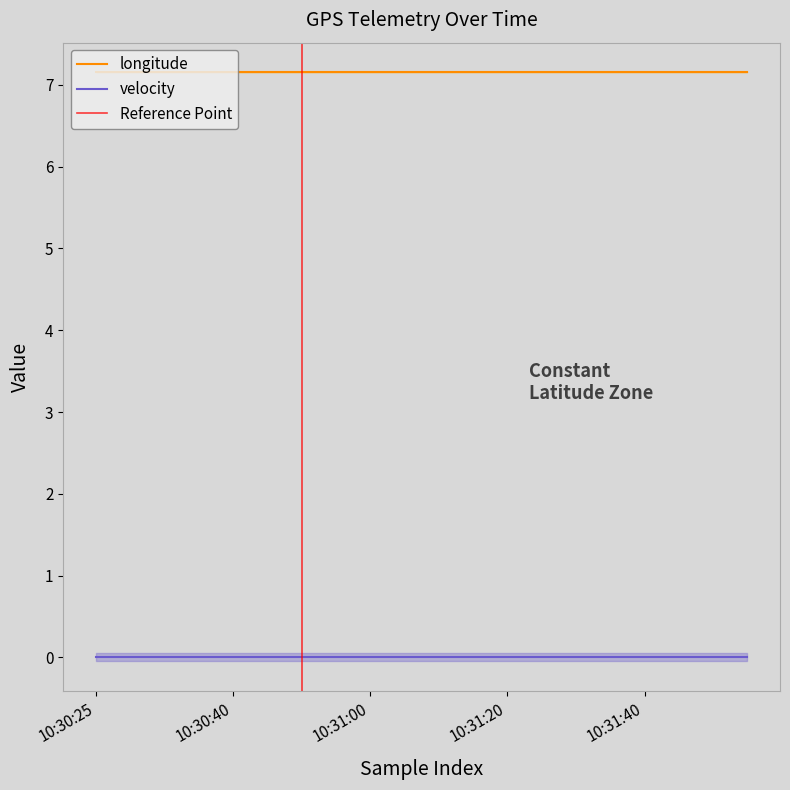

What is the highest value of the longitude series?

7.2